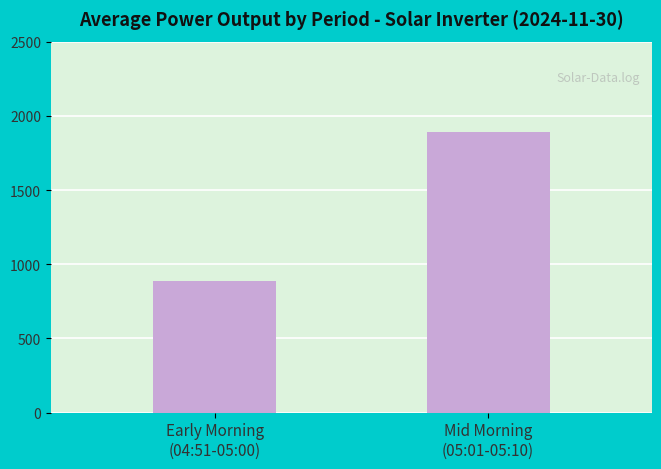

What position from the left is Early Morning
(04:51-05:00)?

1